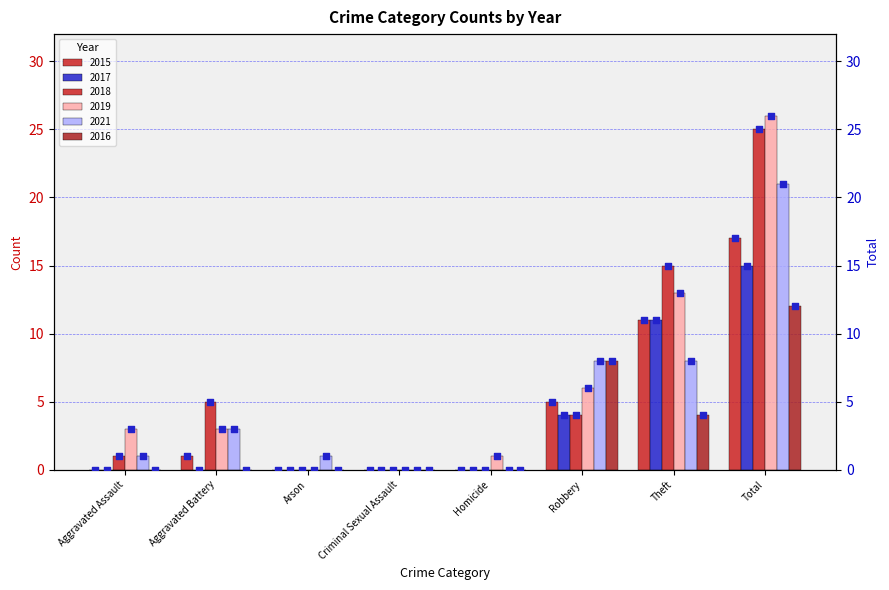

Which series has the largest total across all categories?

marker_2019